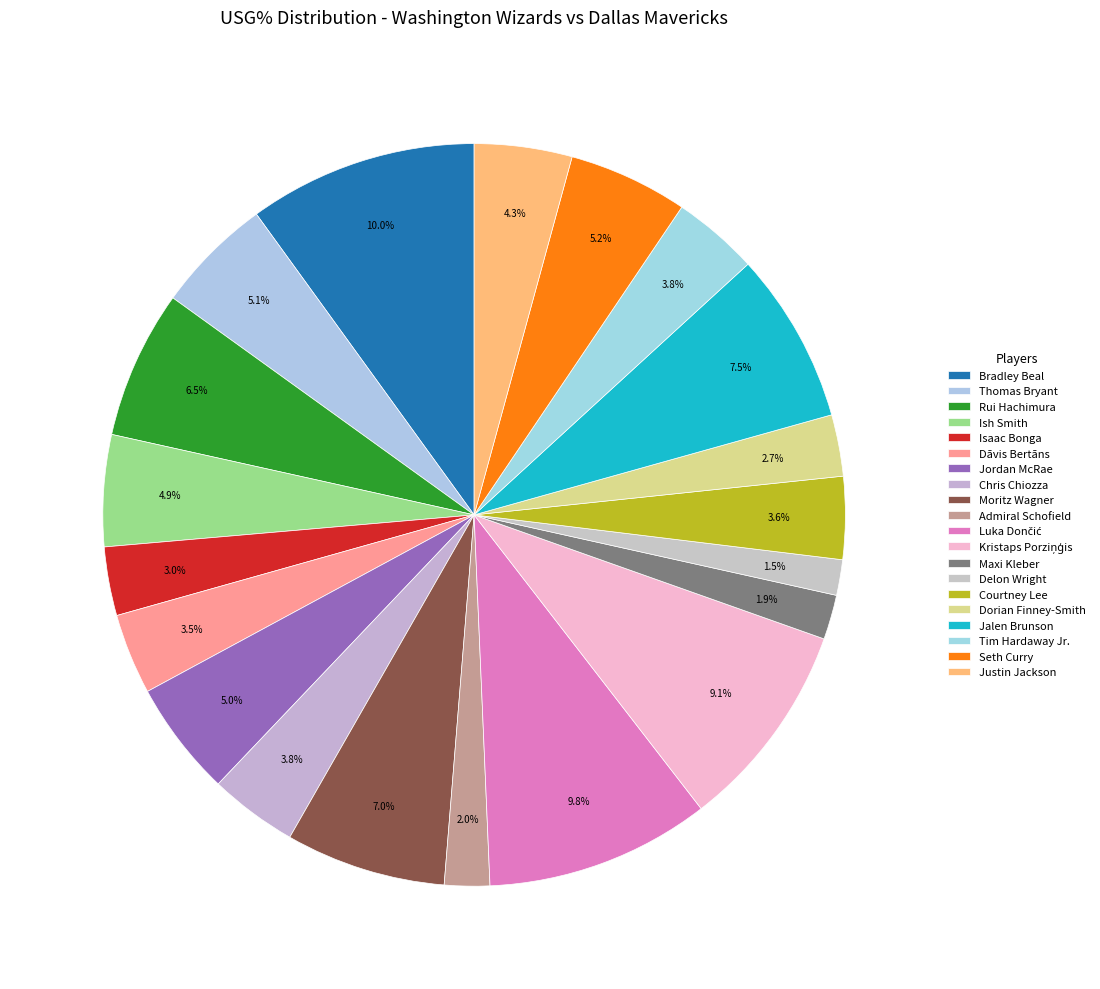

What is the largest slice in the pie chart?

Bradley Beal